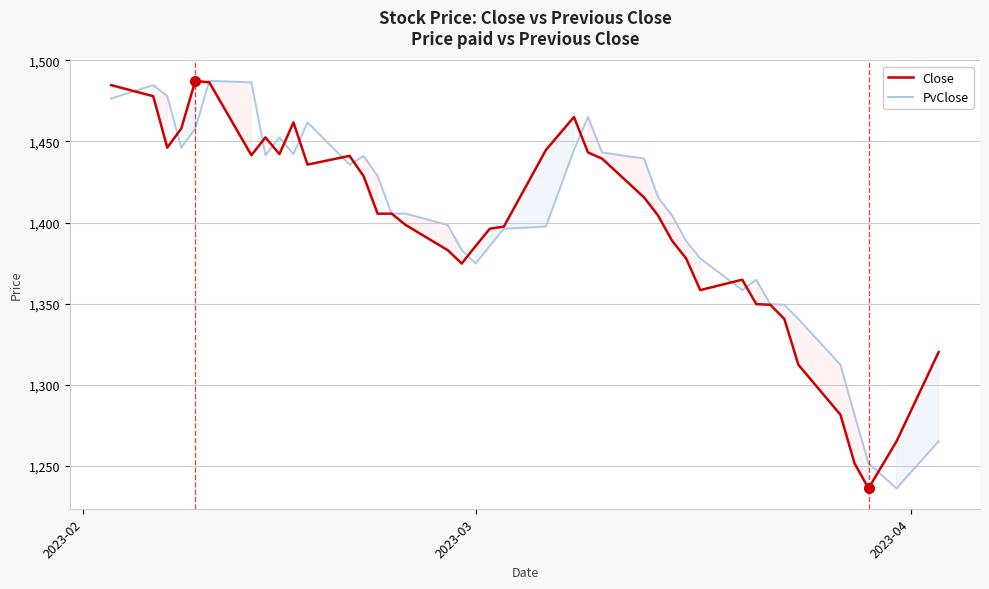

What is the difference between the maximum and minimum values in the Close series?

251.5